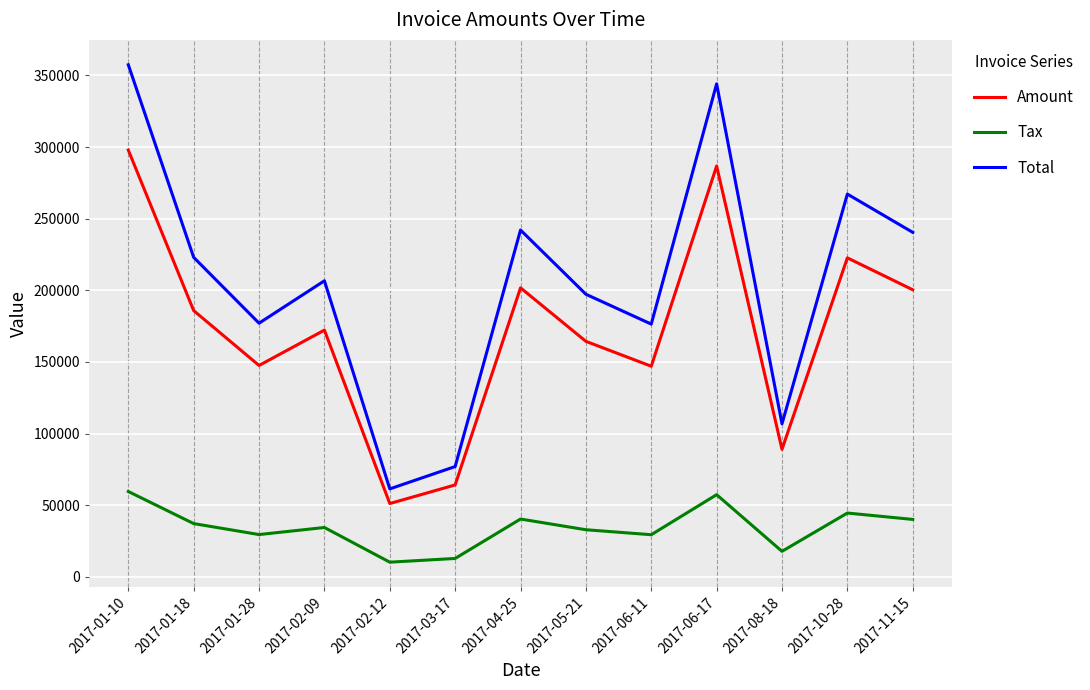

Which category has the lowest value in the Amount series?

2017-02-12